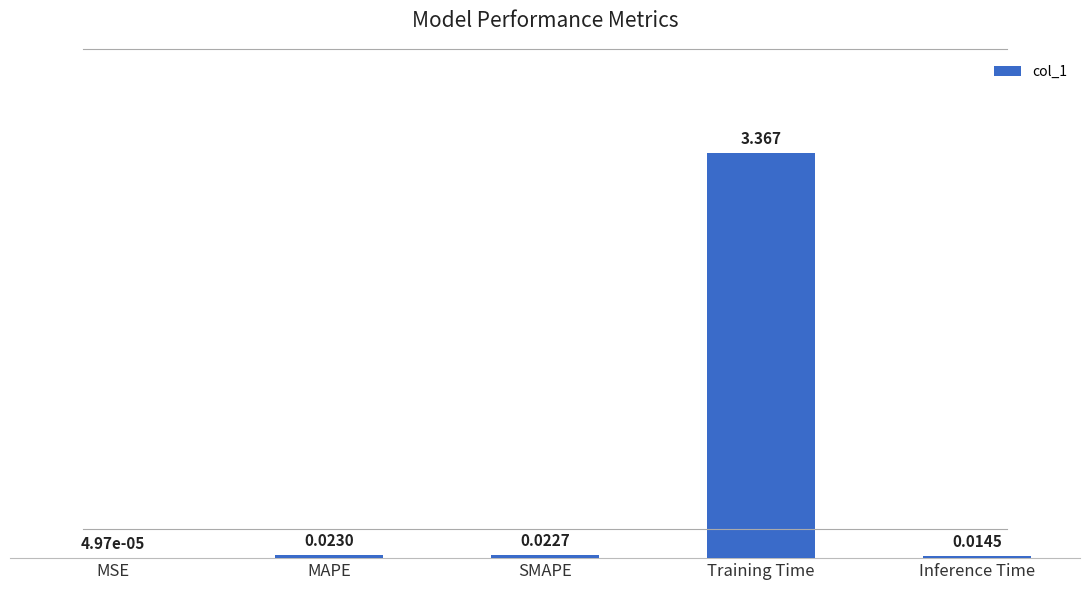

What is the difference between the values at MAPE and Training Time?

3.3